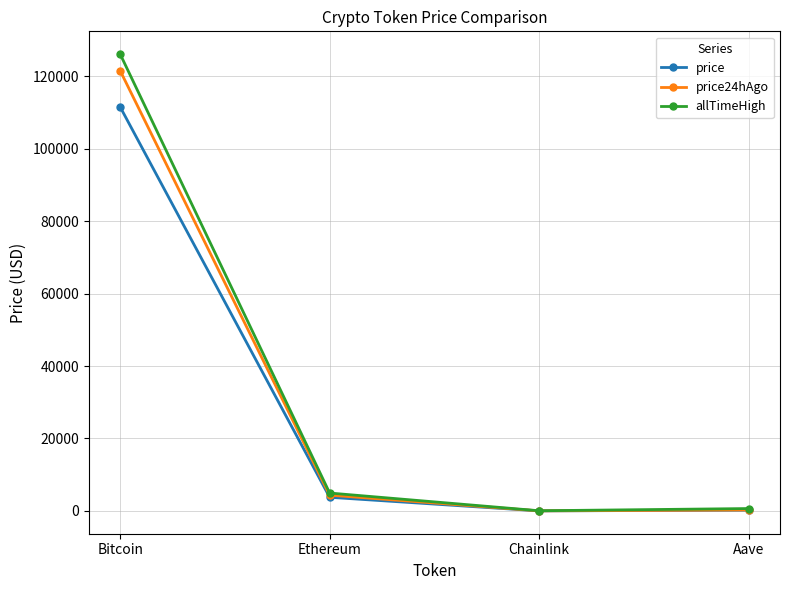

Is it true that price24hAgo equals 198031.1 at Bitcoin?

False